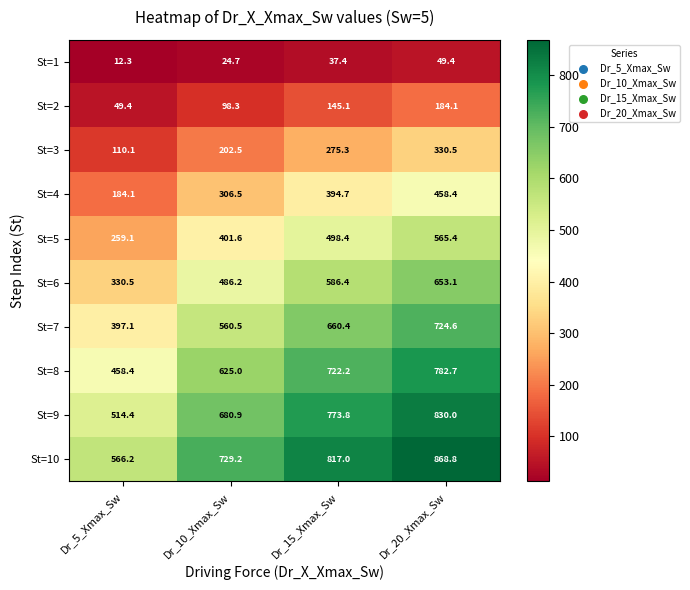

List the labels in order of St=9 value, largest first.

Dr_20_Xmax_Sw, Dr_15_Xmax_Sw, Dr_10_Xmax_Sw, Dr_5_Xmax_Sw